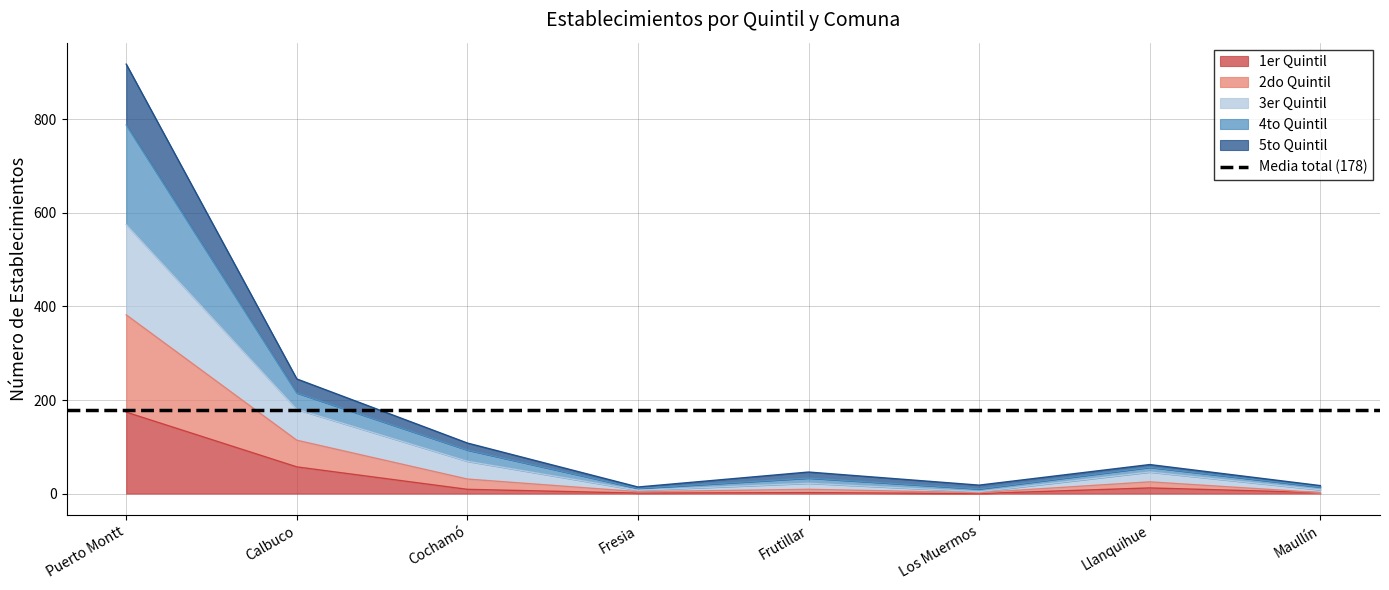

True or false: 2do Quintil and 1er Quintil cross at least once.

False